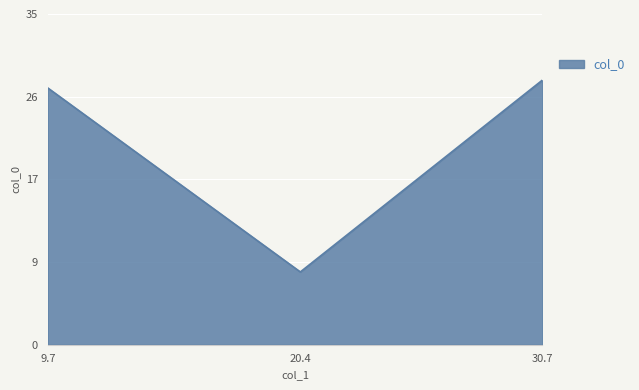

Between 9.7 and 30.7, which is larger?

30.7